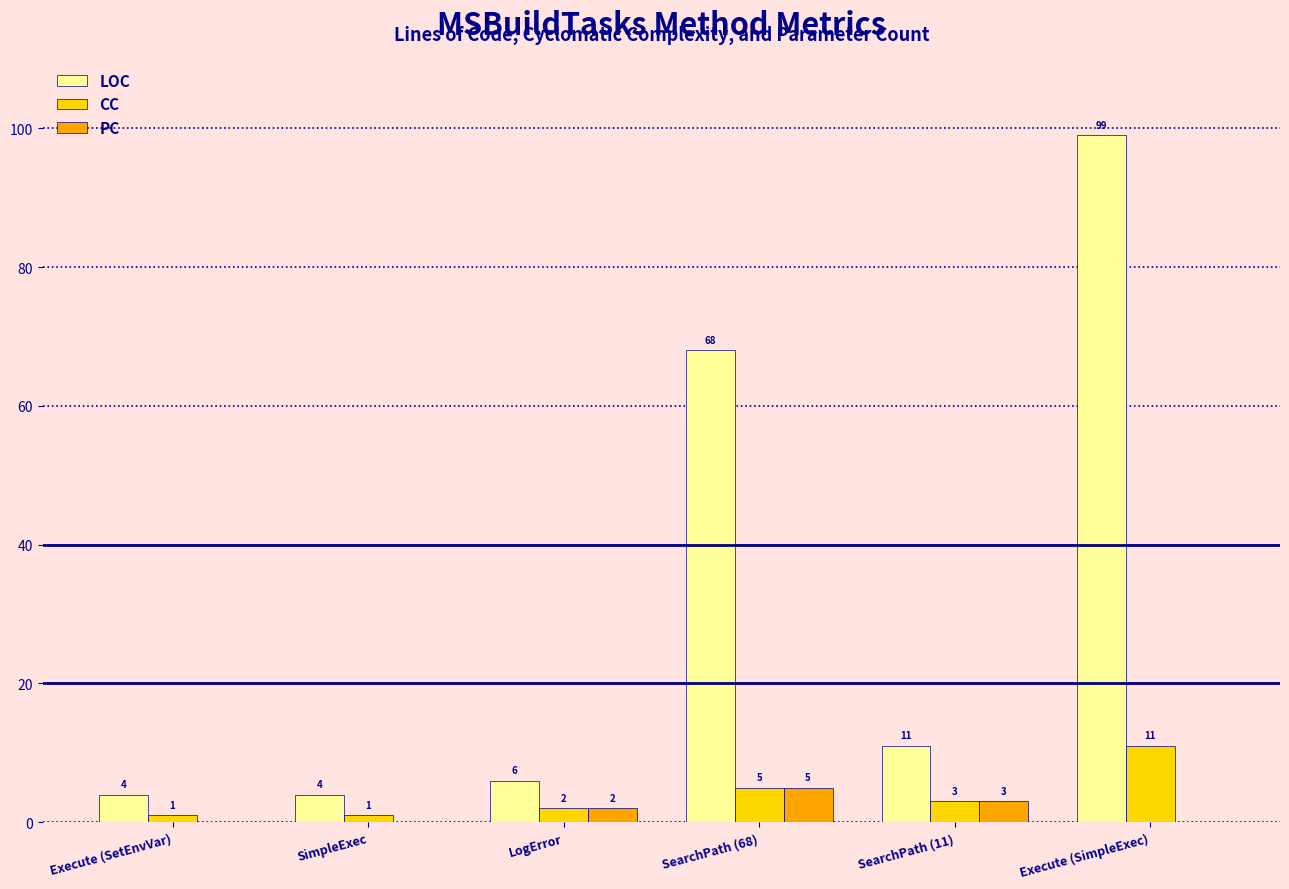

What are all the series names shown in the legend?

LOC, CC, PC